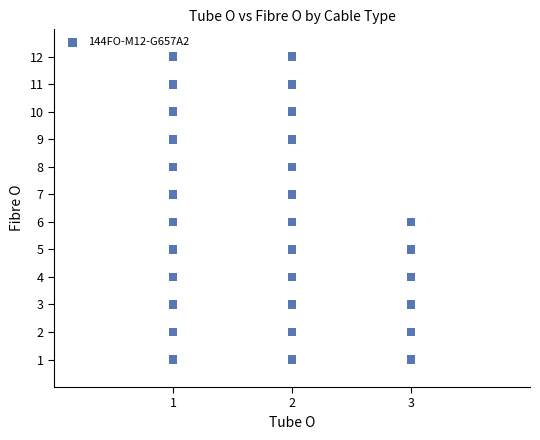

List the coordinates of all points as (Y, X) pairs, reading left to right.

(1, 1)  (2, 1)  (3, 1)  (4, 1)  (5, 1)  (6, 1)  (7, 1)  (8, 1)  (9, 1)  (10, 1)  (11, 1)  (12, 1)  (1, 2)  (2, 2)  (3, 2)  (4, 2)  (5, 2)  (6, 2)  (7, 2)  (8, 2)  (9, 2)  (10, 2)  (11, 2)  (12, 2)  (1, 3)  (2, 3)  (3, 3)  (4, 3)  (5, 3)  (6, 3)